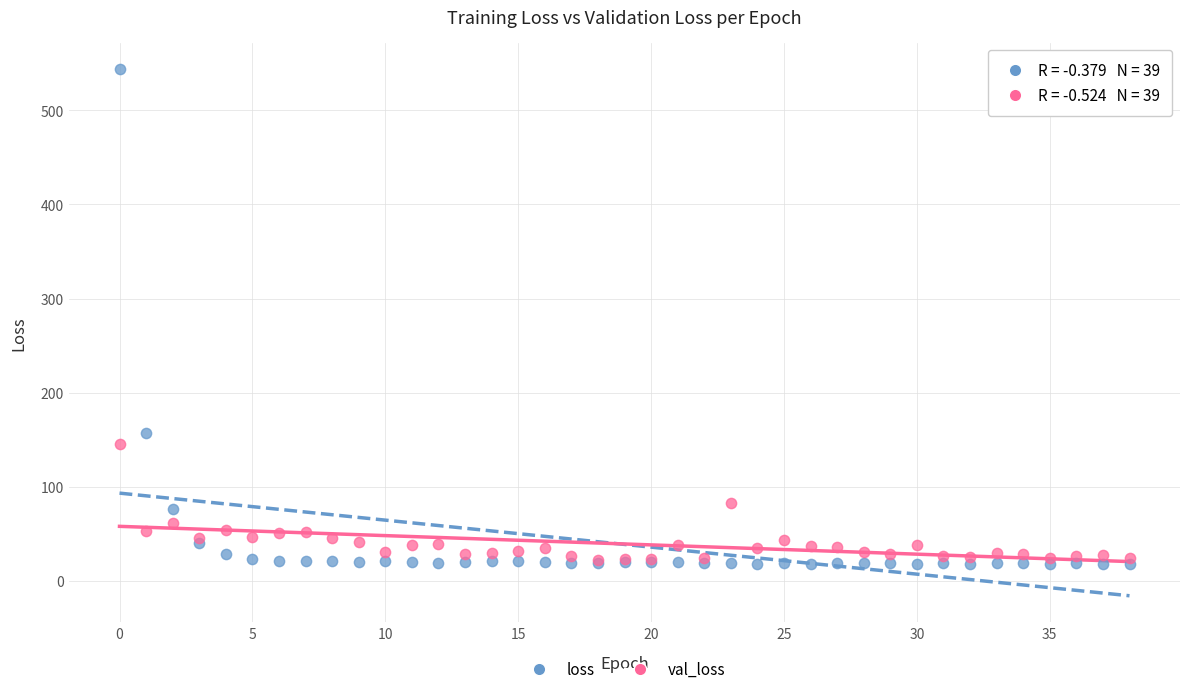

In the loss series, what Y value is closest to 281?

157.1